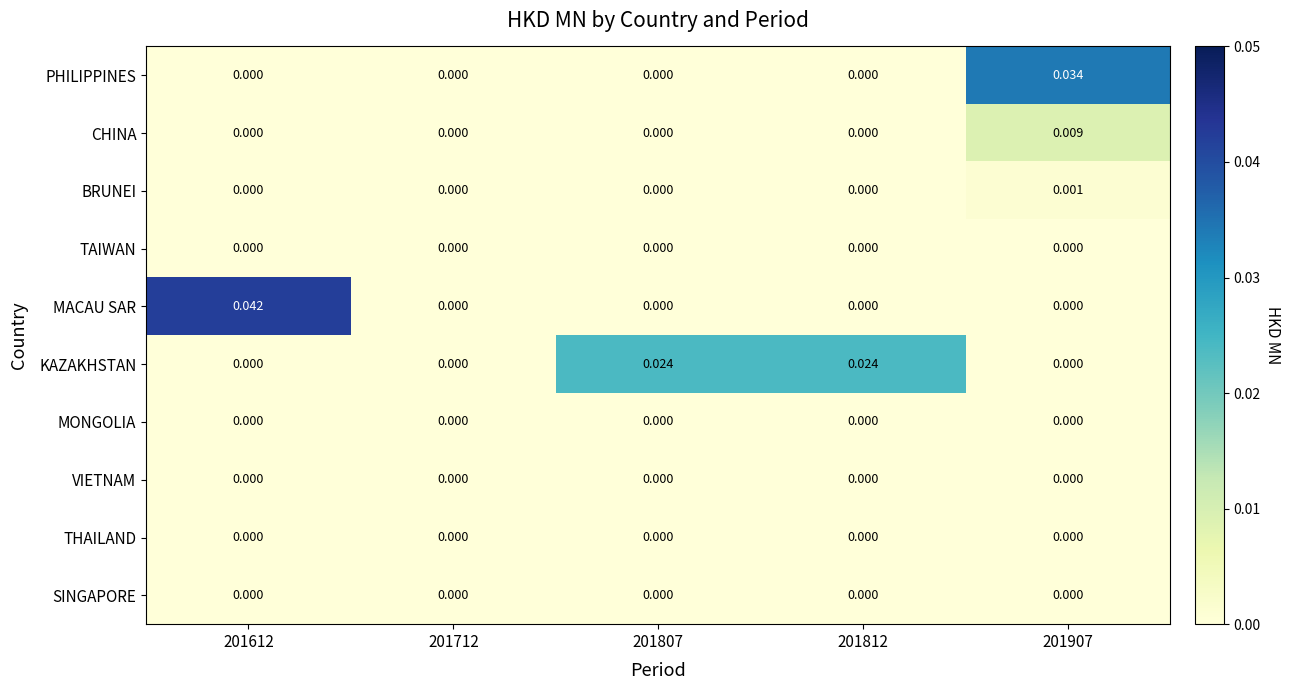

Which series changed the most between 201812 and 201907?

PHILIPPINES